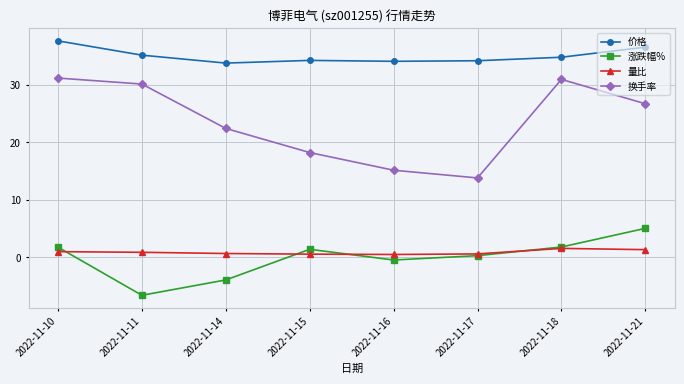

Which category has the lowest value in the 换手率 series?

2022-11-17